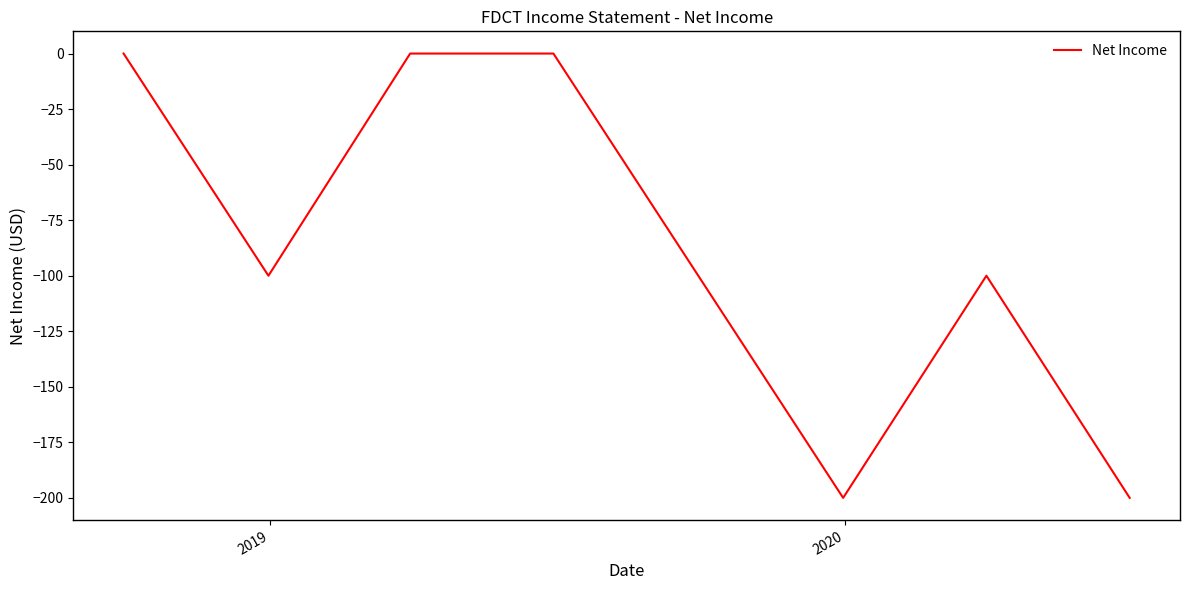

Reading left to right, list all the values displayed in this chart.

0	-100	0	0	-100	-200	-100	-200